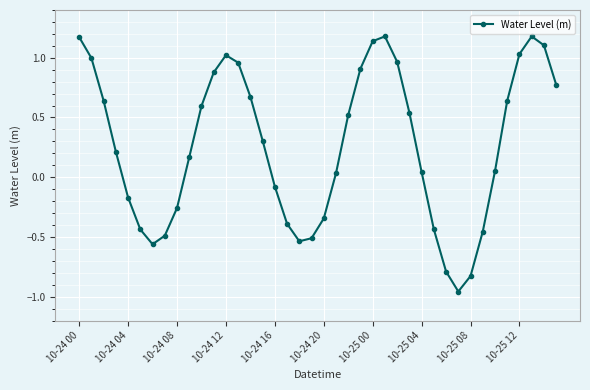

How many interior local valleys (lower than both neighbors) does the data have?

3